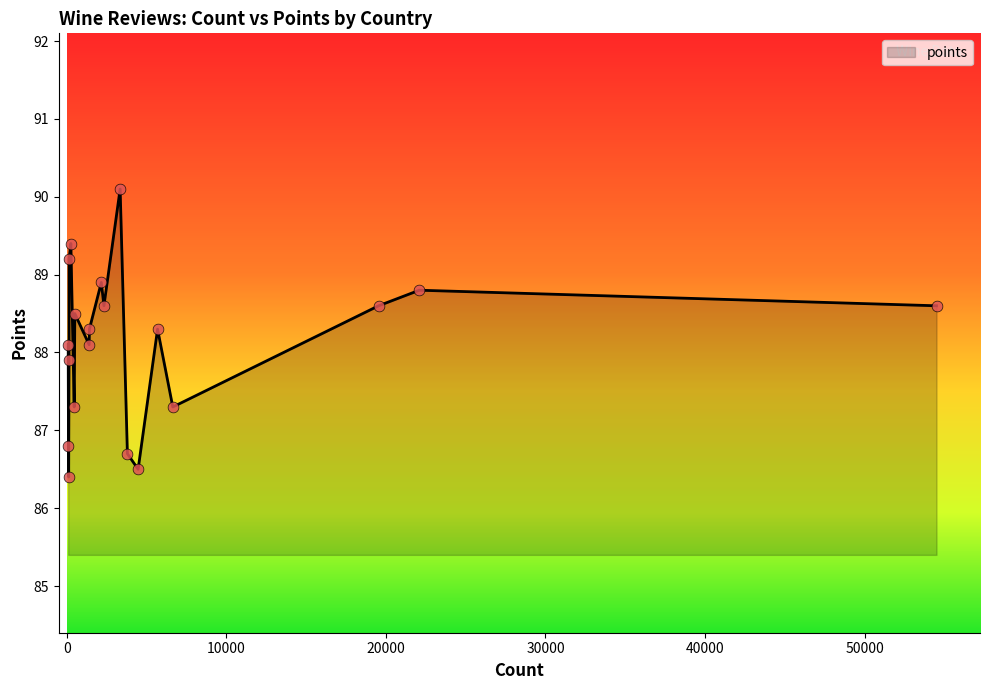

What is the difference between the maximum and minimum values?

3.7